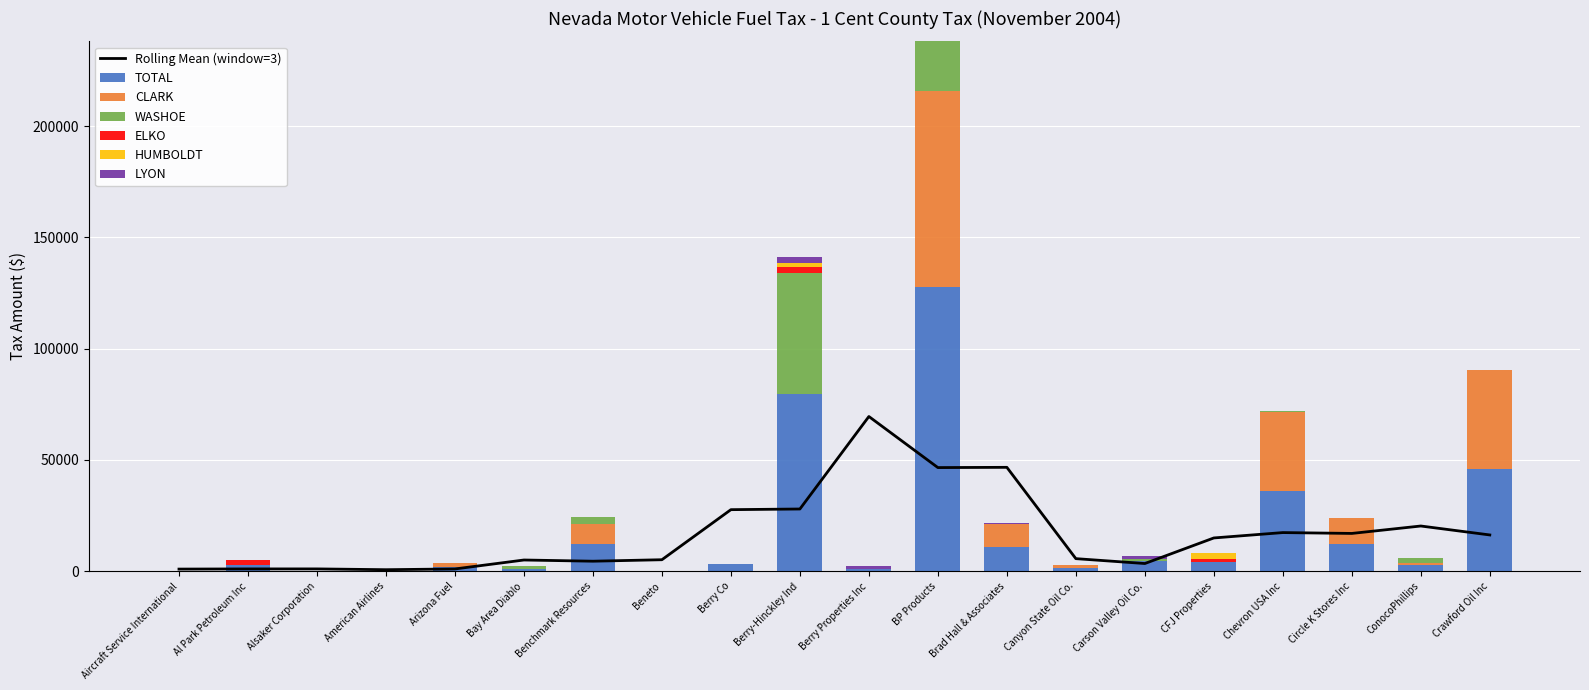

What is the sum of all CLARK values?

204335.7